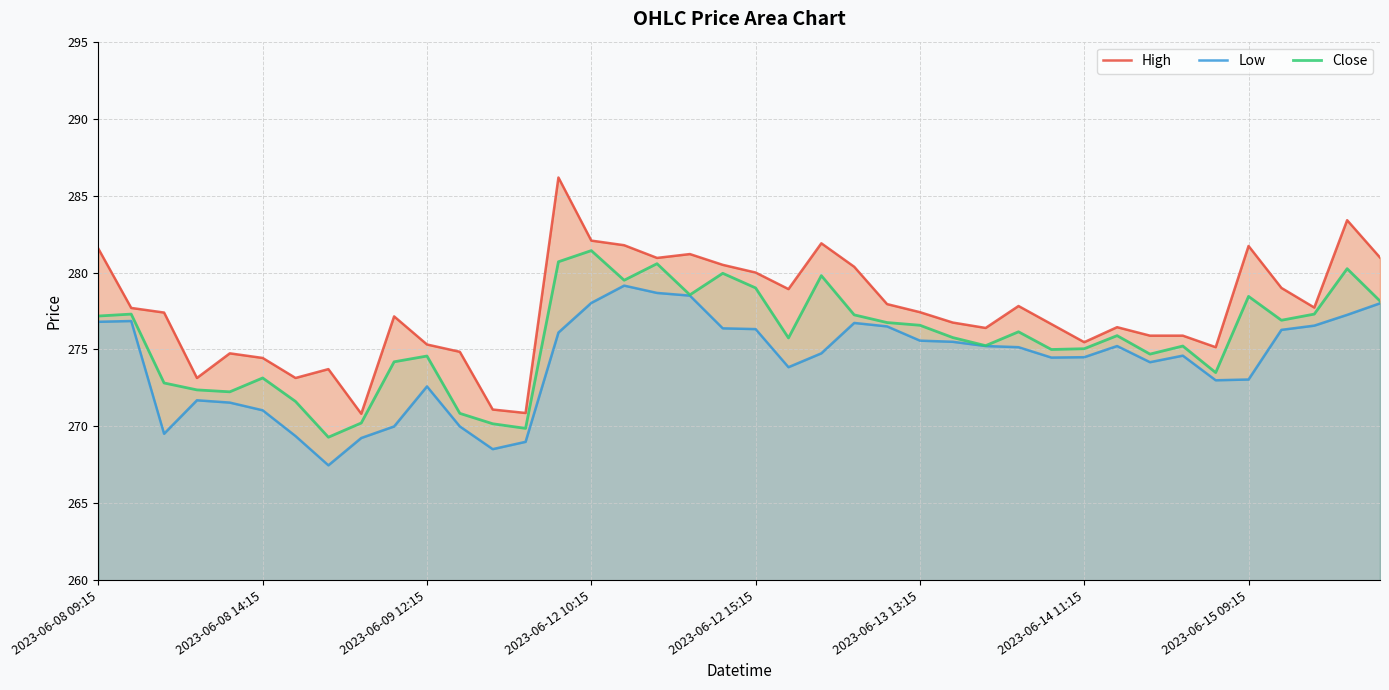

Which category has the highest value in the High series?

14